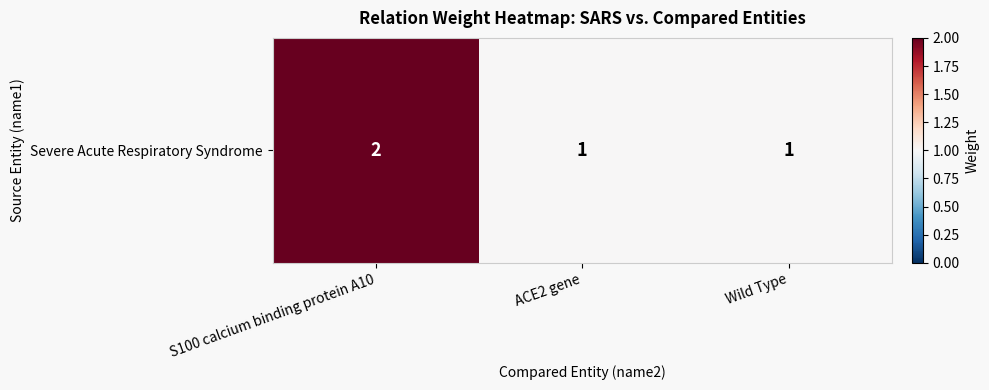

True or false: the data shows 2 at S100 calcium binding protein A10.

True